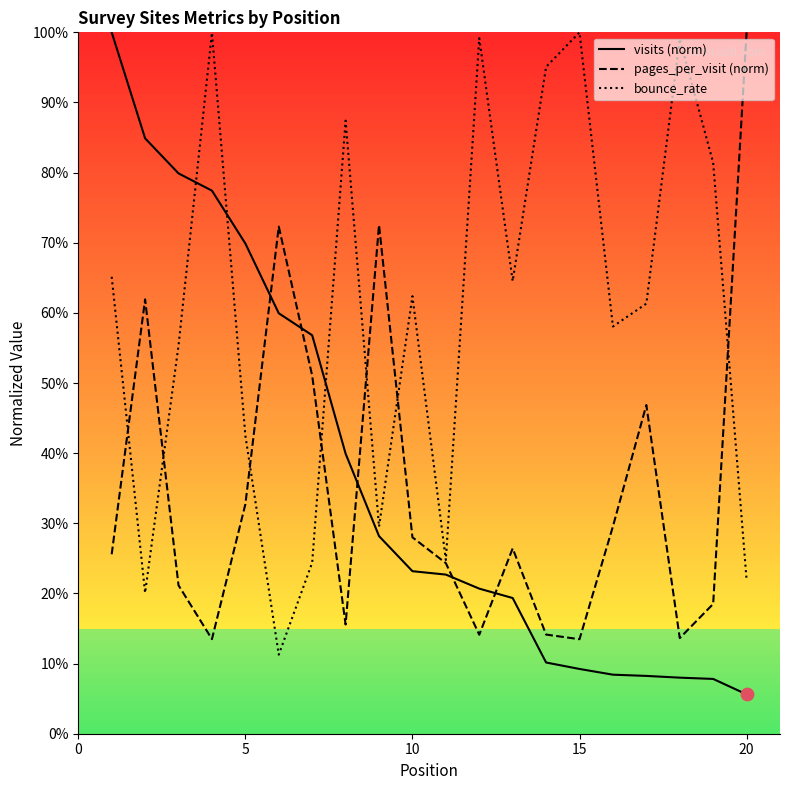

Which series has the widest spread of Y values?

visits (norm)